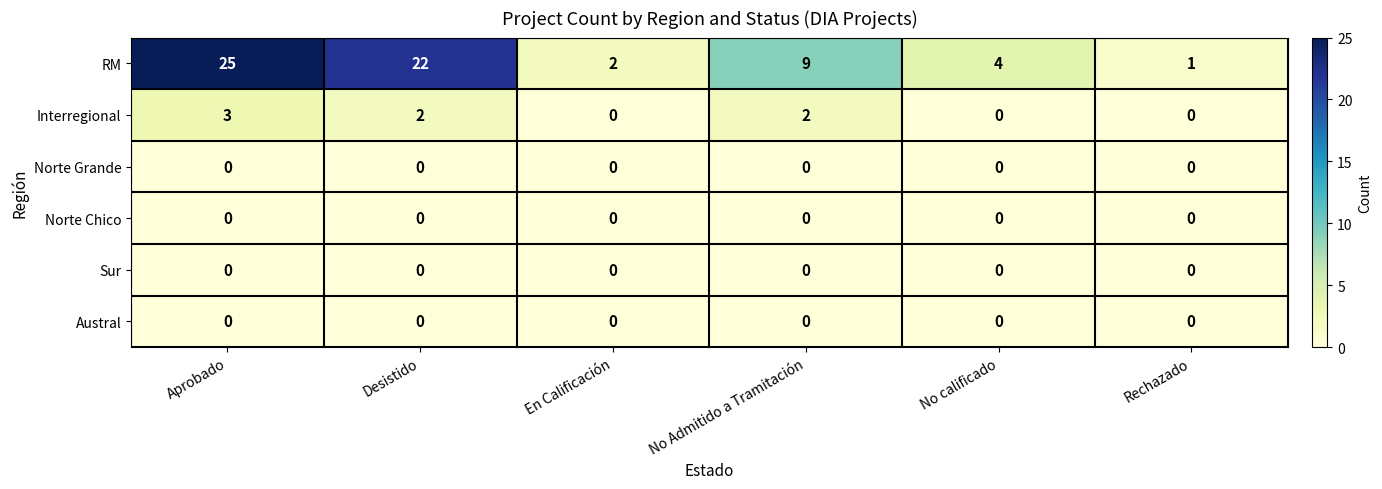

What is the total value across all series at En Calificación?

2